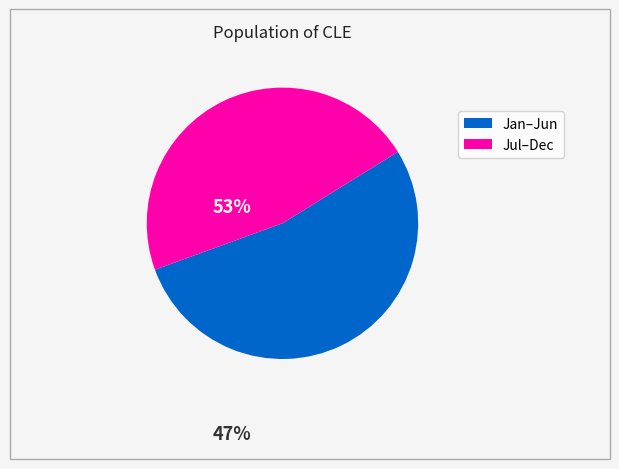

Is there any slice that represents more than half of the pie?

Yes